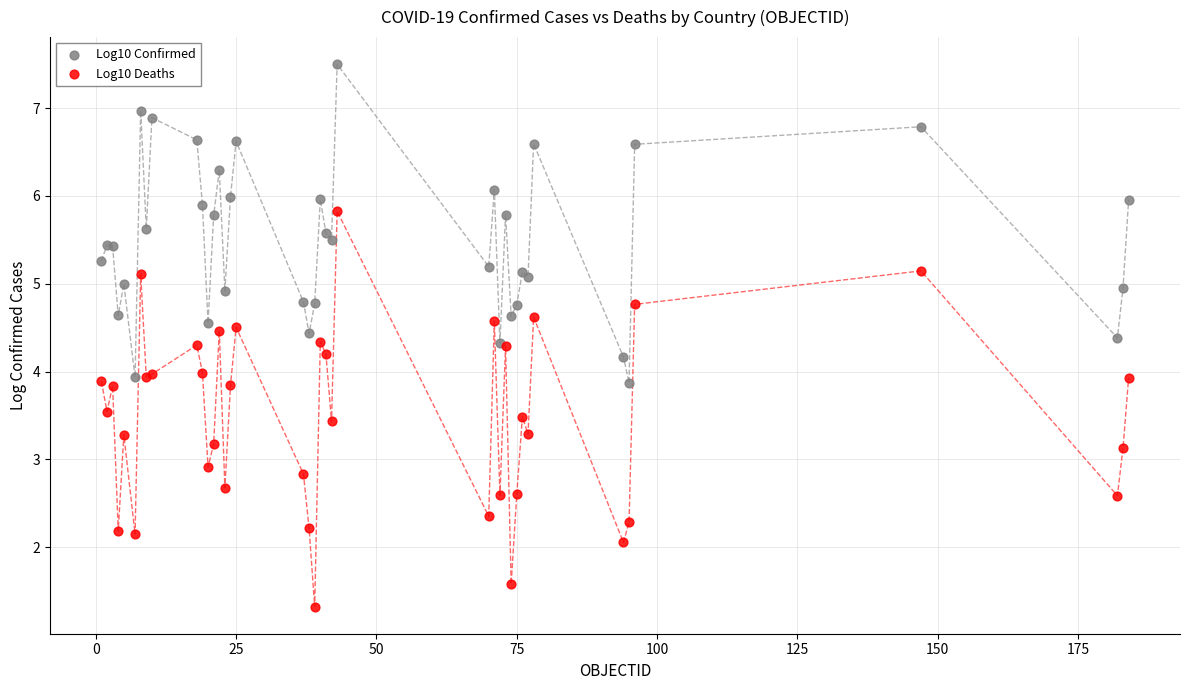

Which series has the widest spread of Y values?

Log10 Deaths